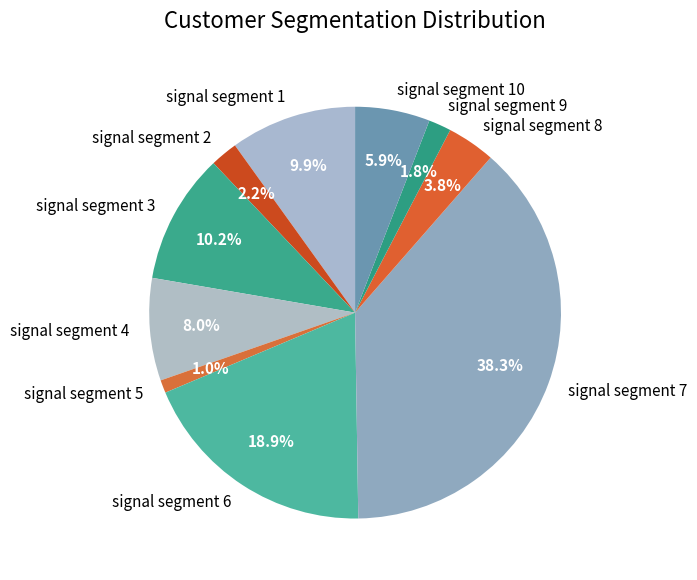

To the nearest percent, what is the average slice percentage?

10%